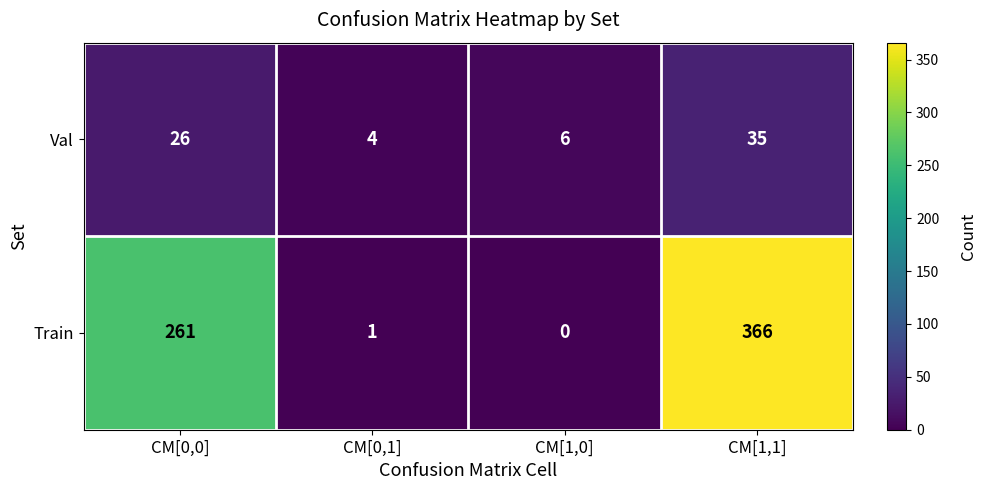

What is the spread (max minus min) of values at CM[1,1]?

331